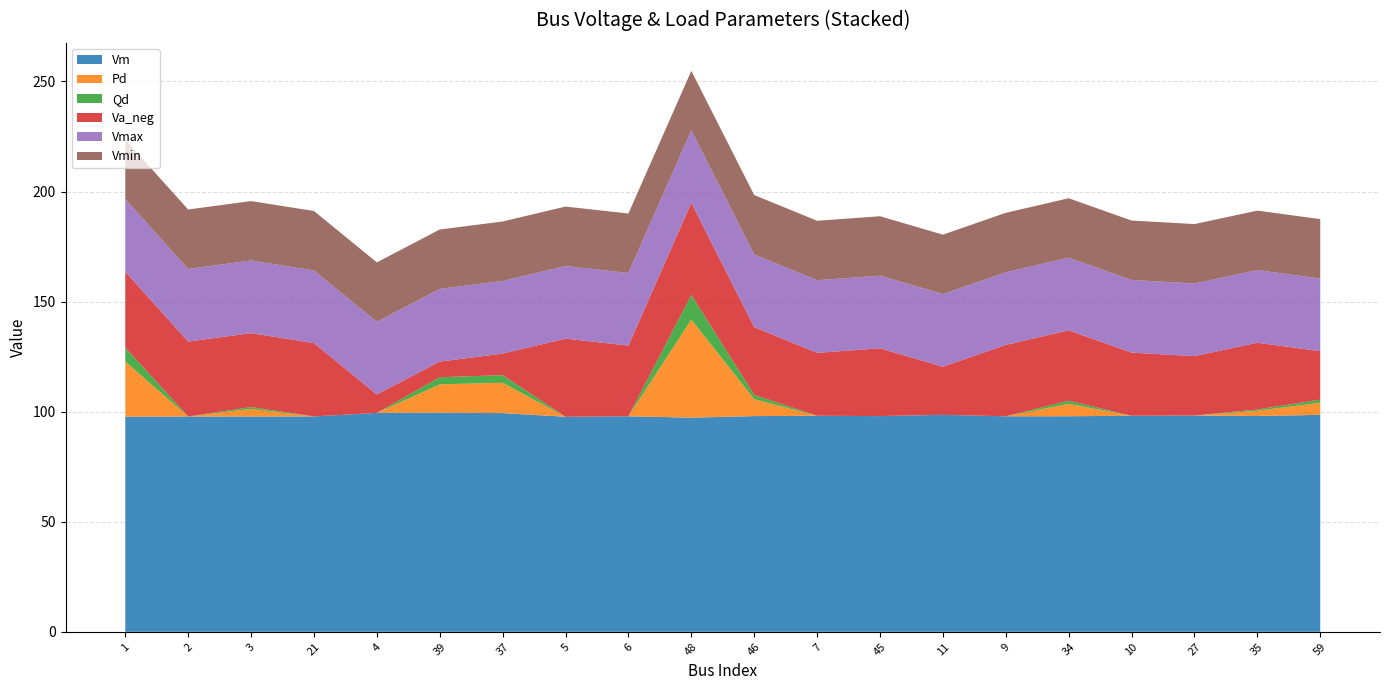

What is the lowest value of the Vm series?

97.3